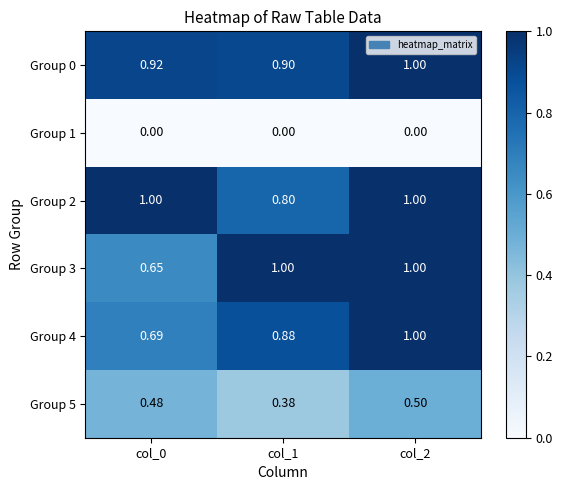

Is the value of Group 5 at col_2 greater than the value of Group 4 at col_1?

No